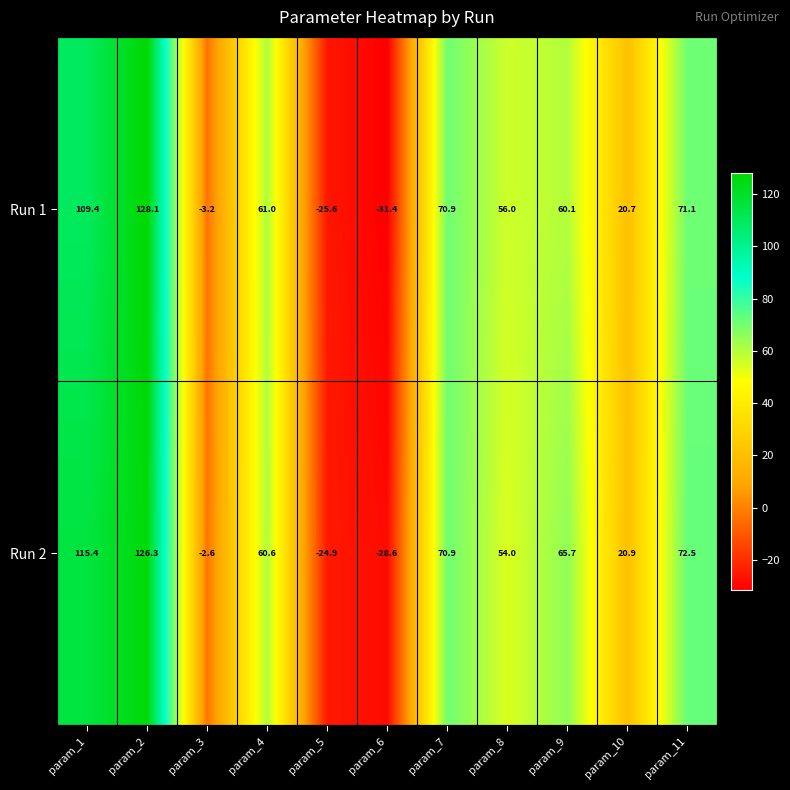

What is the approximate value of Run 2 at param_1?

115.4